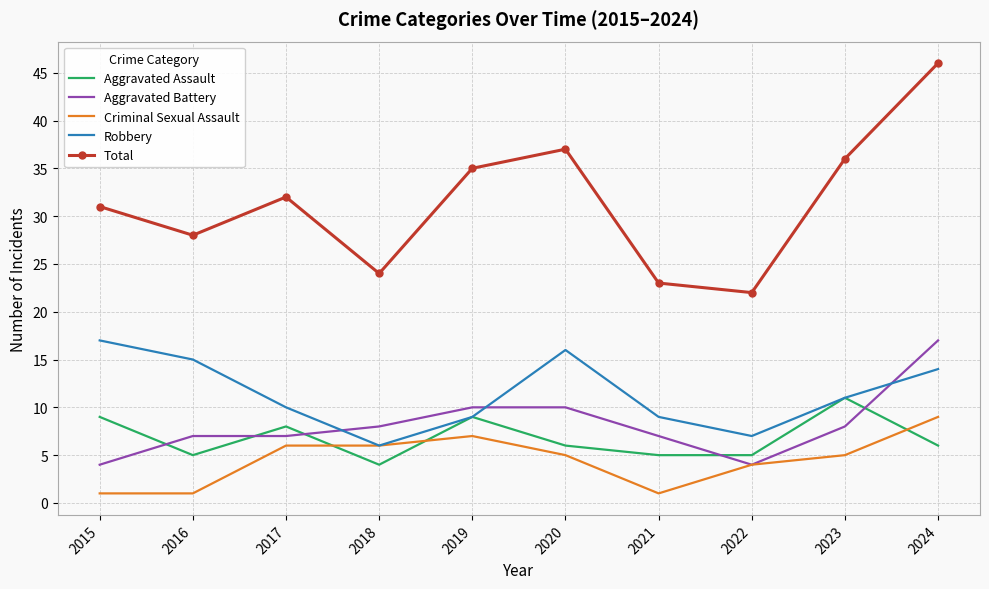

Read the Aggravated Battery value at 2023.

8